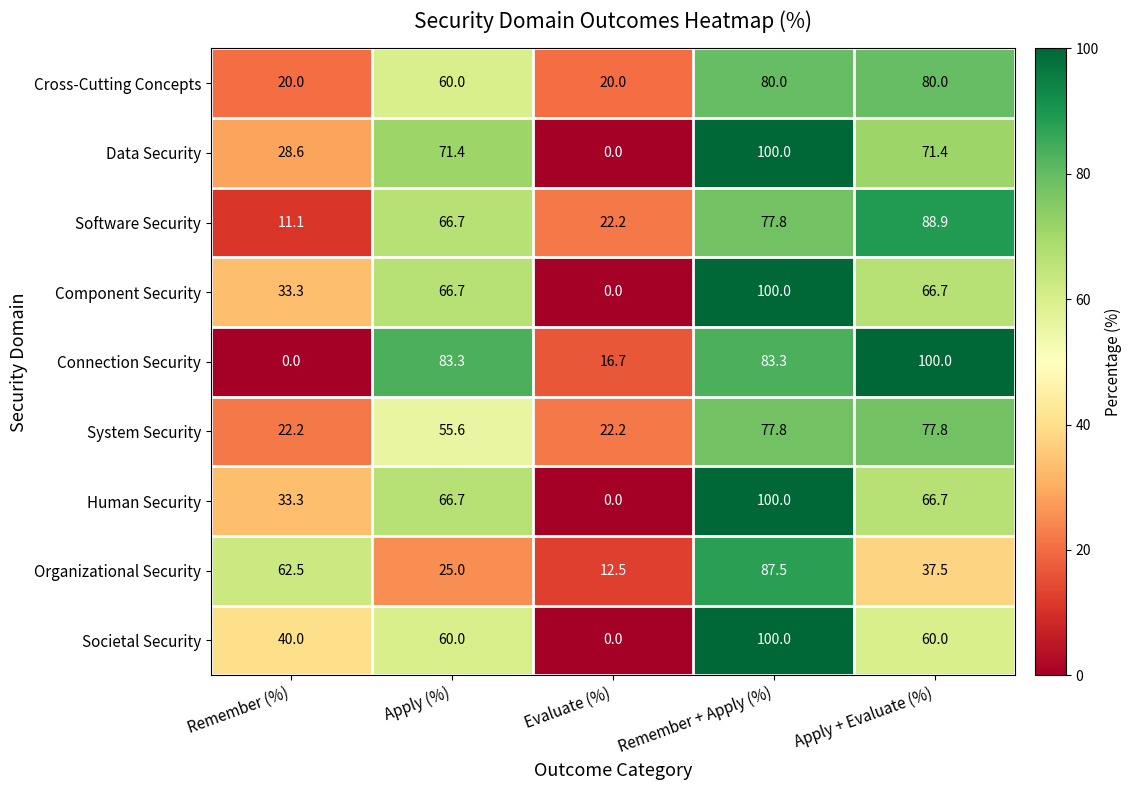

At which label does Software Security reach its minimum?

Remember (%)